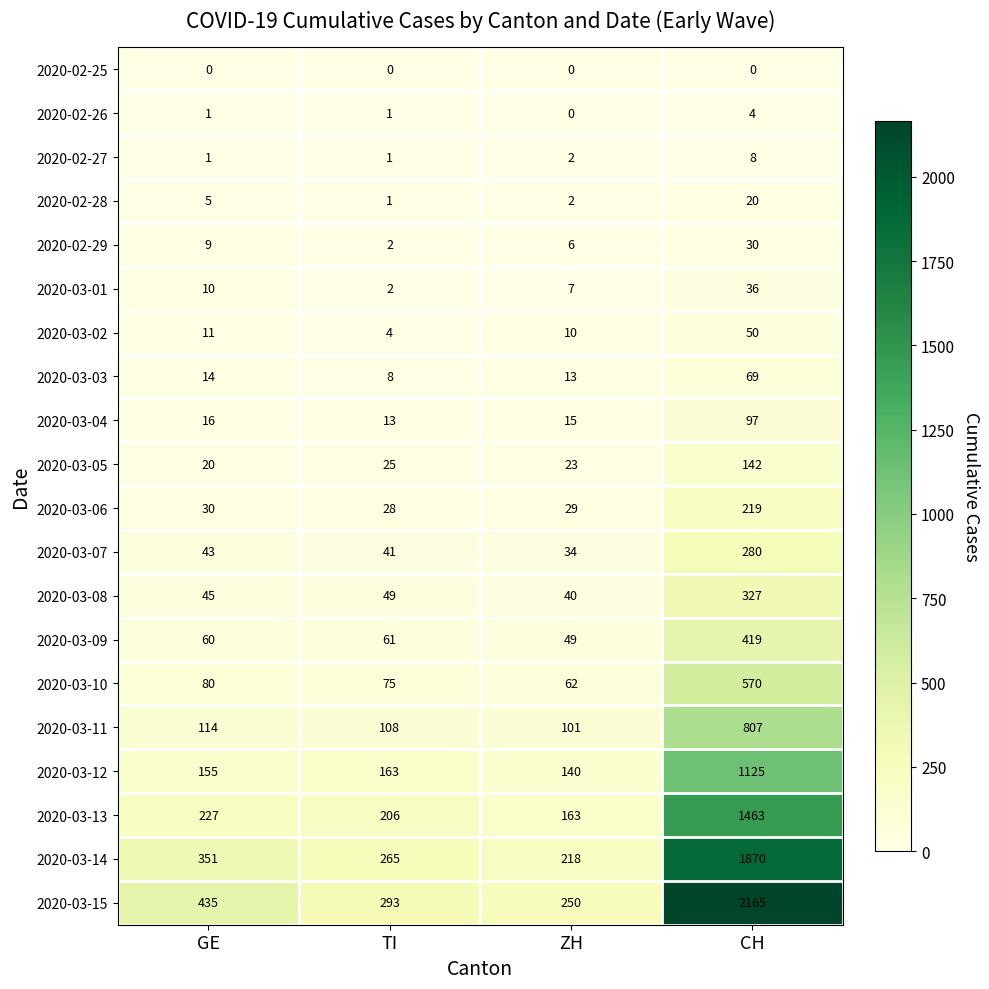

Rank the series by their maximum value, from highest to lowest.

2020-03-15, 2020-03-14, 2020-03-13, 2020-03-12, 2020-03-11, 2020-03-10, 2020-03-09, 2020-03-08, 2020-03-07, 2020-03-06, 2020-03-05, 2020-03-04, 2020-03-03, 2020-03-02, 2020-03-01, 2020-02-29, 2020-02-28, 2020-02-27, 2020-02-26, 2020-02-25